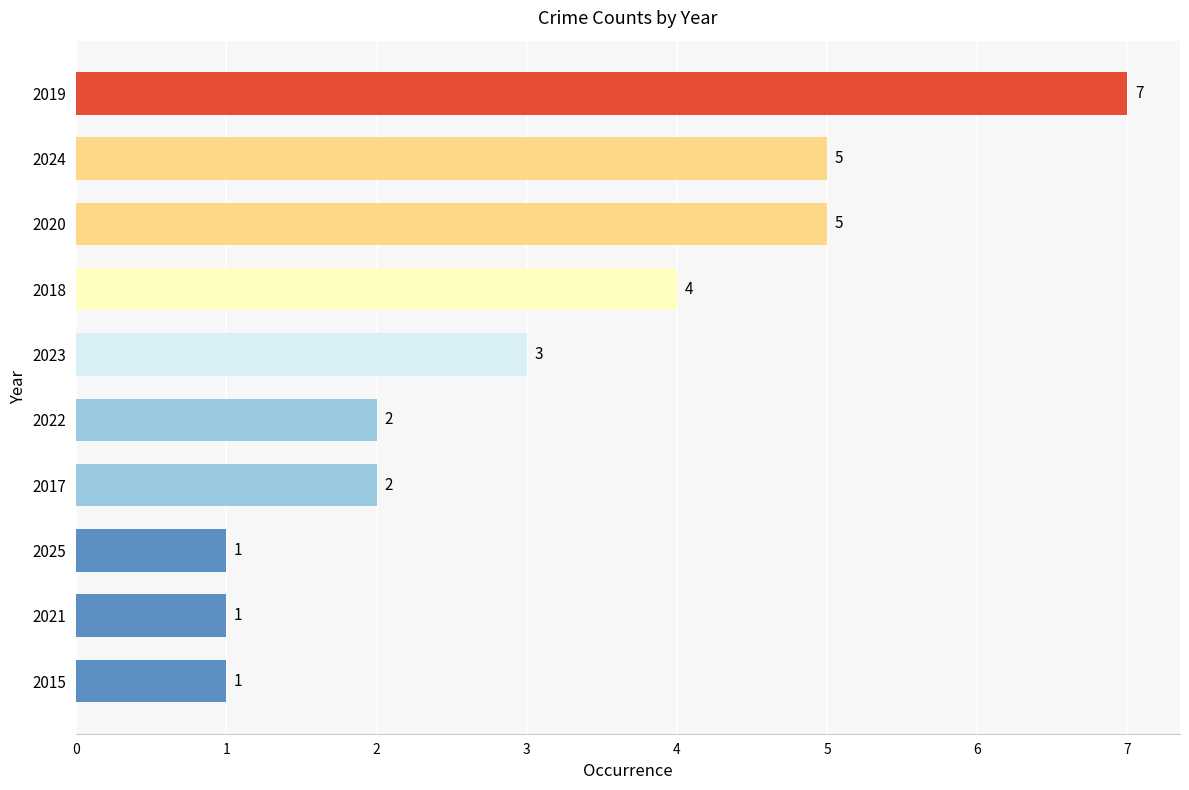

True or false: the data shows 2 at 2018.

False